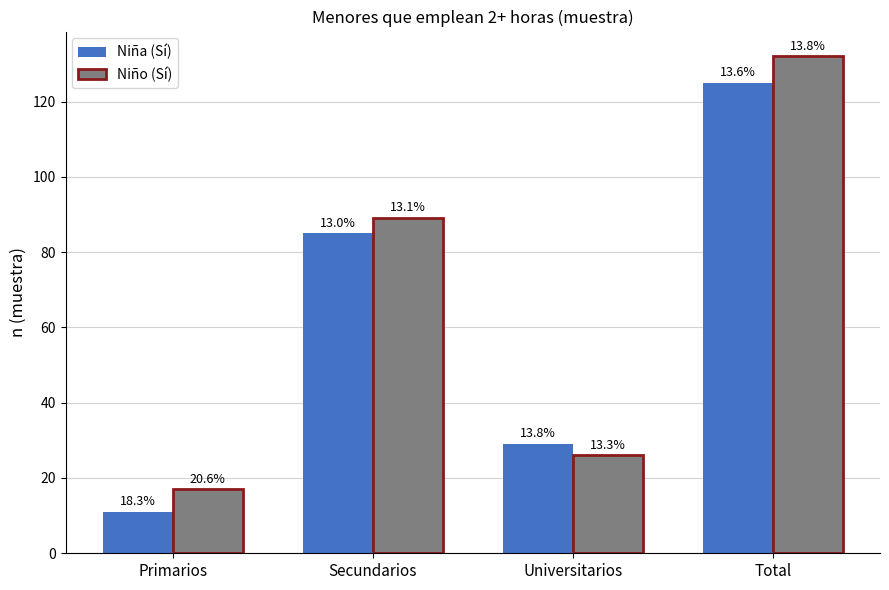

At which label is Niño (Sí) closest to 74?

Secundarios